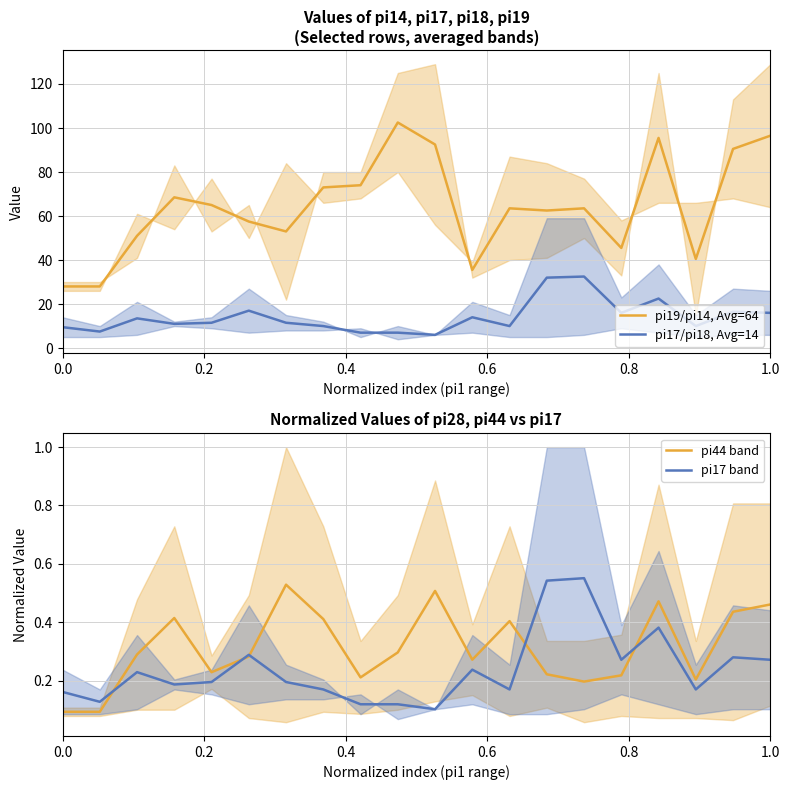

What is the highest value of the pi19/pi14, Avg=64 series?

102.5